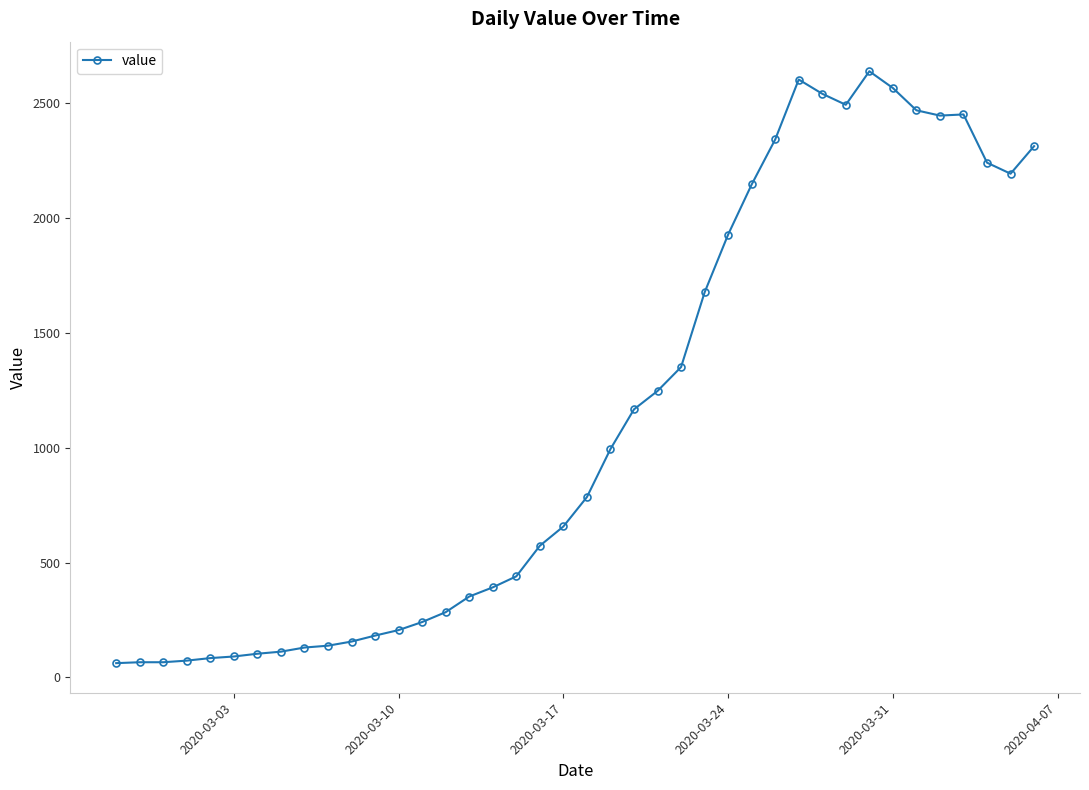

True or false: the data has more than 1 interior local peaks.

True